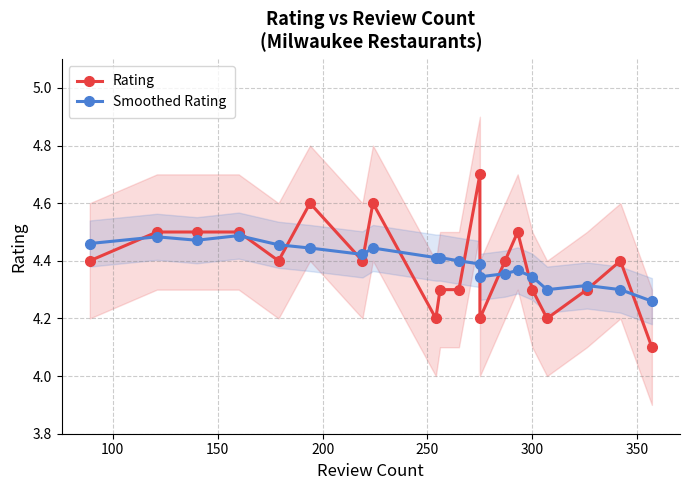

True or false: Smoothed Rating has a value of 6.1 at 14.

False